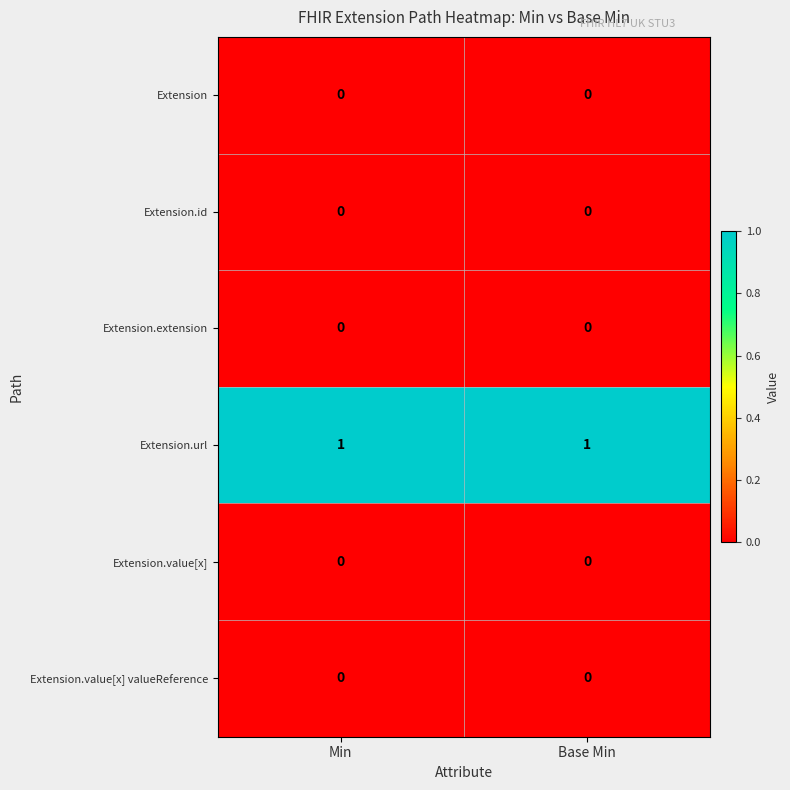

Is it true that Extension.value[x] equals 0 at Min?

True